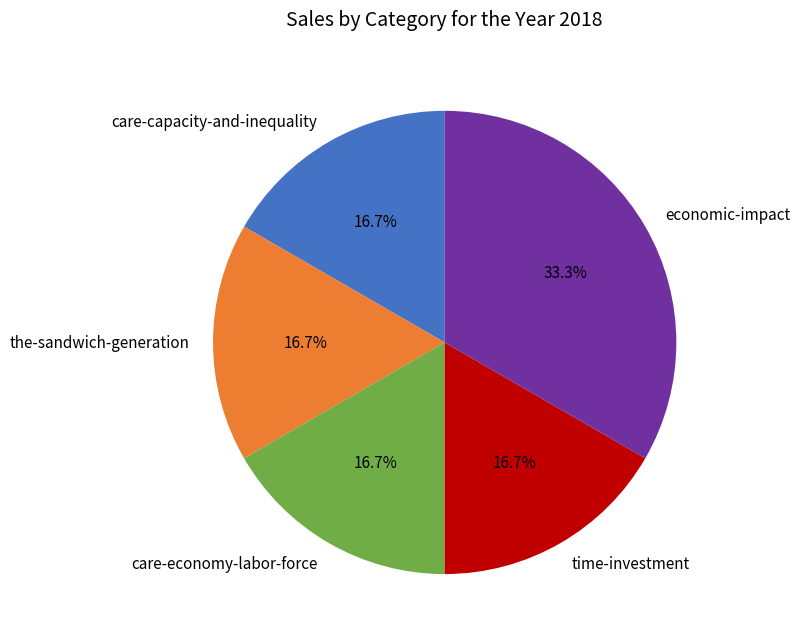

Is care-economy-labor-force the majority of the pie?

No